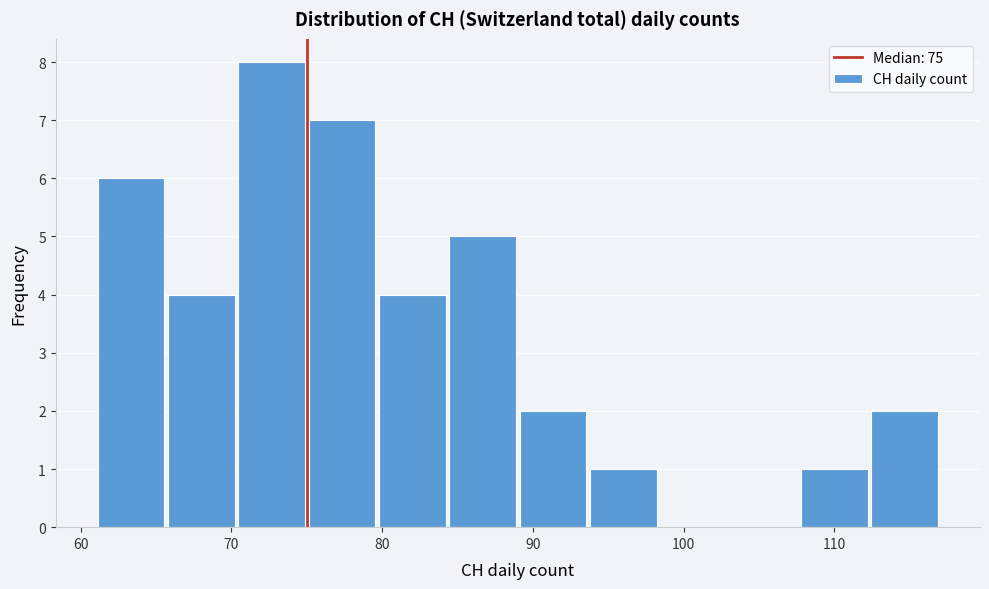

Which range on the x-axis has the tallest bar?

70 to 75